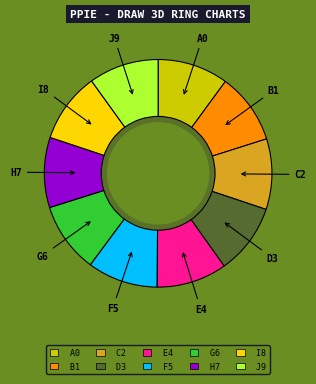

How many slices are in this pie chart?

10